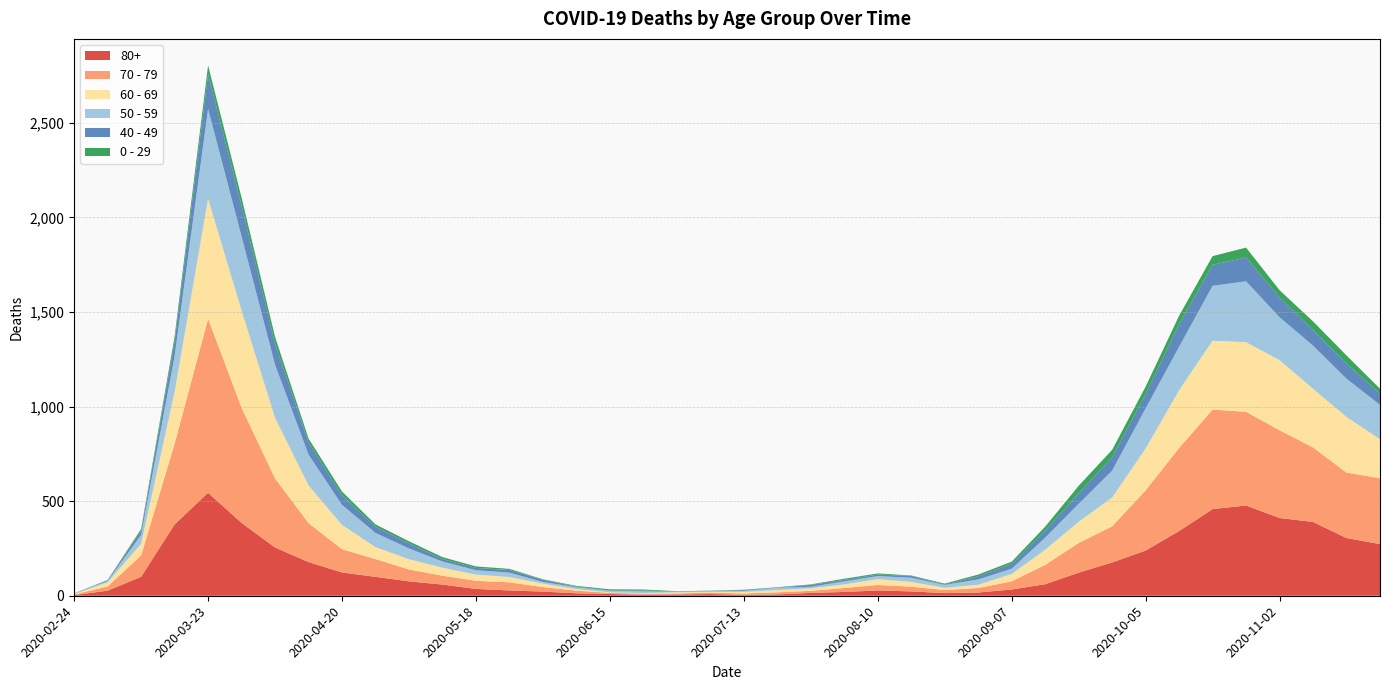

Reading left to right, transcribe all the data shown in this chart.

80+: 2020-02-24=3	2020-03-02=27	2020-03-09=100	2020-03-16=377	2020-03-23=544	2020-03-30=385	2020-04-06=255	2020-04-13=178	2020-04-20=123	2020-04-27=100	2020-05-04=76	2020-05-11=59	2020-05-18=36	2020-05-25=28	2020-06-01=22	2020-06-08=13	2020-06-15=9	2020-06-22=6	2020-06-29=7	2020-07-06=9	2020-07-13=5	2020-07-20=7	2020-07-27=15	2020-08-03=20	2020-08-10=28	2020-08-17=23	2020-08-24=14	2020-08-31=17	2020-09-07=33	2020-09-14=61	2020-09-21=122	2020-09-28=176	2020-10-05=239	2020-10-12=342	2020-10-19=458	2020-10-26=477	2020-11-02=411	2020-11-09=390	2020-11-16=305	2020-11-23=273
70 - 79: 2020-02-24=4	2020-03-02=22	2020-03-09=113	2020-03-16=427	2020-03-23=920	2020-03-30=608	2020-04-06=365	2020-04-13=206	2020-04-20=123	2020-04-27=94	2020-05-04=63	2020-05-11=47	2020-05-18=43	2020-05-25=43	2020-06-01=24	2020-06-08=14	2020-06-15=6	2020-06-22=5	2020-06-29=5	2020-07-06=8	2020-07-13=7	2020-07-20=11	2020-07-27=11	2020-08-03=21	2020-08-10=29	2020-08-17=25	2020-08-24=16	2020-08-31=24	2020-09-07=43	2020-09-14=102	2020-09-21=157	2020-09-28=191	2020-10-05=318	2020-10-12=439	2020-10-19=526	2020-10-26=495	2020-11-02=464	2020-11-09=394	2020-11-16=346	2020-11-23=348
60 - 69: 2020-02-24=2	2020-03-02=22	2020-03-09=61	2020-03-16=272	2020-03-23=634	2020-03-30=514	2020-04-06=320	2020-04-13=199	2020-04-20=128	2020-04-27=63	2020-05-04=54	2020-05-11=42	2020-05-18=33	2020-05-25=28	2020-06-01=18	2020-06-08=8	2020-06-15=3	2020-06-22=3	2020-06-29=6	2020-07-06=3	2020-07-13=8	2020-07-20=12	2020-07-27=13	2020-08-03=19	2020-08-10=31	2020-08-17=25	2020-08-24=12	2020-08-31=17	2020-09-07=39	2020-09-14=80	2020-09-21=112	2020-09-28=152	2020-10-05=221	2020-10-12=305	2020-10-19=364	2020-10-26=368	2020-11-02=370	2020-11-09=310	2020-11-16=294	2020-11-23=206
50 - 59: 2020-02-24=3	2020-03-02=7	2020-03-09=48	2020-03-16=190	2020-03-23=475	2020-03-30=392	2020-04-06=281	2020-04-13=163	2020-04-20=106	2020-04-27=75	2020-05-04=57	2020-05-11=33	2020-05-18=23	2020-05-25=23	2020-06-01=9	2020-06-08=10	2020-06-15=8	2020-06-22=9	2020-06-29=3	2020-07-06=5	2020-07-13=6	2020-07-20=12	2020-07-27=8	2020-08-03=16	2020-08-10=16	2020-08-17=22	2020-08-24=15	2020-08-31=28	2020-09-07=28	2020-09-14=64	2020-09-21=95	2020-09-28=142	2020-10-05=212	2020-10-12=230	2020-10-19=290	2020-10-26=322	2020-11-02=227	2020-11-09=228	2020-11-16=202	2020-11-23=182
40 - 49: 2020-02-24=0	2020-03-02=5	2020-03-09=21	2020-03-16=79	2020-03-23=183	2020-03-30=163	2020-04-06=111	2020-04-13=66	2020-04-20=51	2020-04-27=33	2020-05-04=27	2020-05-11=13	2020-05-18=12	2020-05-25=14	2020-06-01=12	2020-06-08=3	2020-06-15=2	2020-06-22=5	2020-06-29=1	2020-07-06=1	2020-07-13=4	2020-07-20=2	2020-07-27=10	2020-08-03=8	2020-08-10=8	2020-08-17=10	2020-08-24=2	2020-08-31=17	2020-09-07=26	2020-09-14=38	2020-09-21=55	2020-09-28=72	2020-10-05=76	2020-10-12=120	2020-10-19=111	2020-10-26=126	2020-11-02=105	2020-11-09=83	2020-11-16=80	2020-11-23=60
0 - 29: 2020-02-24=1	2020-03-02=0	2020-03-09=10	2020-03-16=25	2020-03-23=47	2020-03-30=42	2020-04-06=36	2020-04-13=19	2020-04-20=20	2020-04-27=12	2020-05-04=11	2020-05-11=10	2020-05-18=8	2020-05-25=6	2020-06-01=2	2020-06-08=4	2020-06-15=6	2020-06-22=5	2020-06-29=2	2020-07-06=1	2020-07-13=2	2020-07-20=1	2020-07-27=3	2020-08-03=6	2020-08-10=6	2020-08-17=2	2020-08-24=5	2020-08-31=9	2020-09-07=11	2020-09-14=20	2020-09-21=40	2020-09-28=38	2020-10-05=39	2020-10-12=44	2020-10-19=46	2020-10-26=52	2020-11-02=38	2020-11-09=45	2020-11-16=43	2020-11-23=25